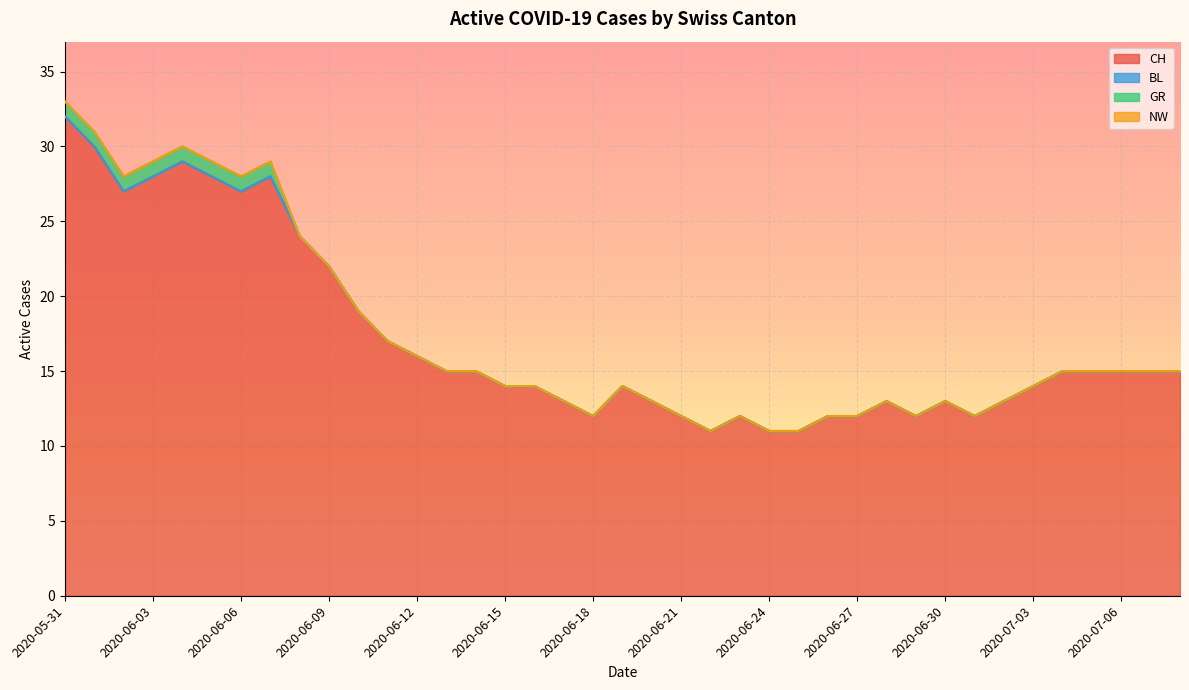

What is the label of the 7th point from the right?

2020-07-02